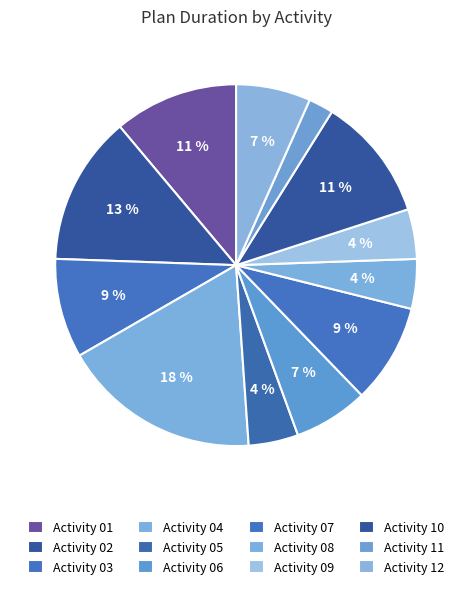

How many segments does this pie chart have?

12